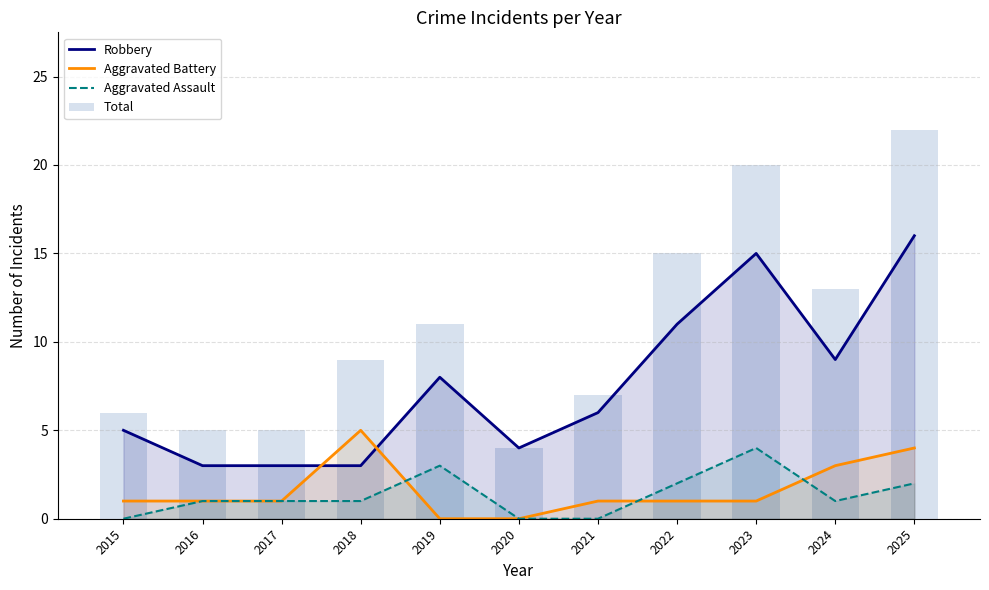

Which category has the highest value in the Robbery series?

2025